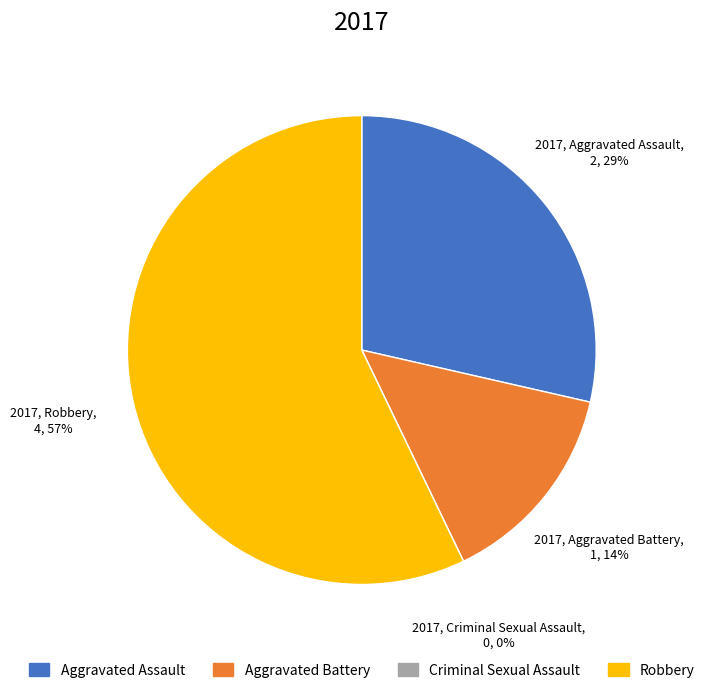

Is it true that Aggravated Battery is 14% of the pie?

True